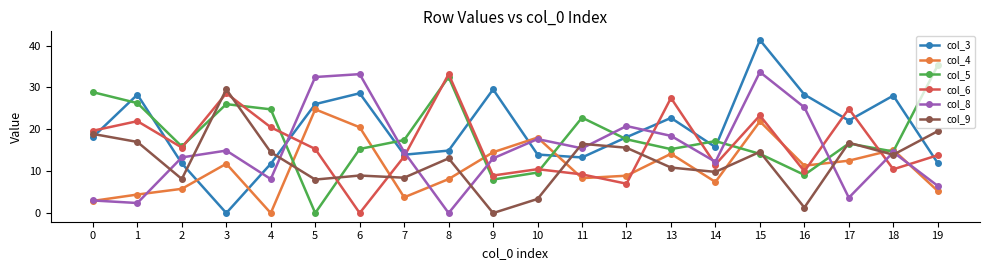

Which series has the largest total across all categories?

col_3